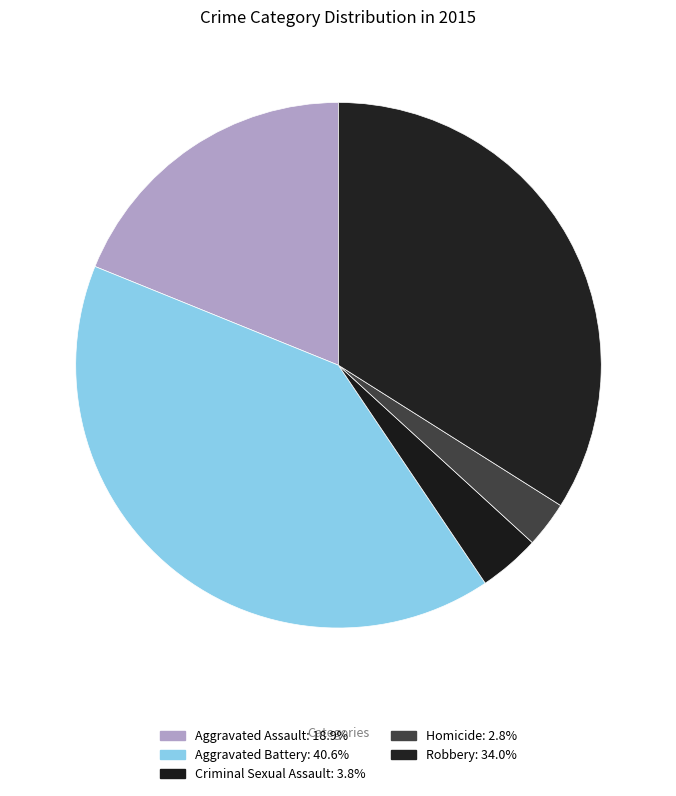

Combined, do Criminal Sexual Assault and Aggravated Battery account for over 50%?

No